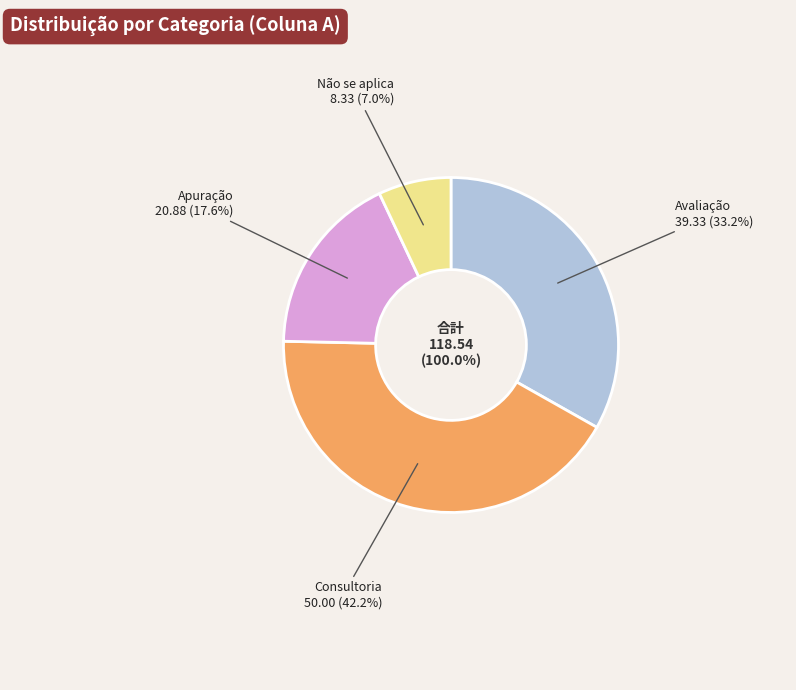

How many slices are in this pie chart?

4